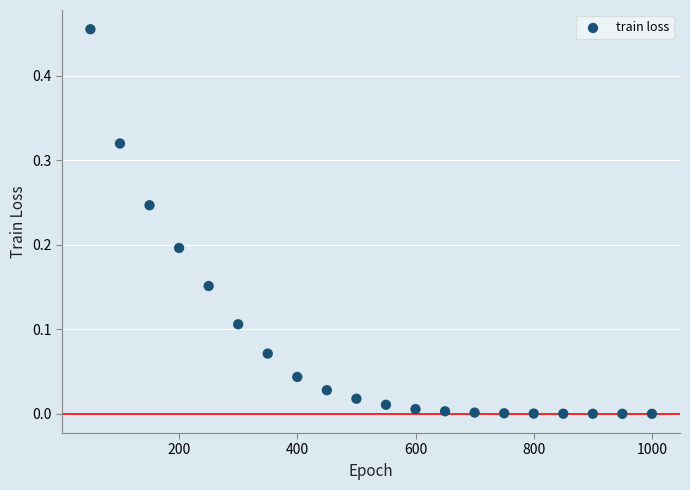

What is the range of X values (max minus min)?

950.0